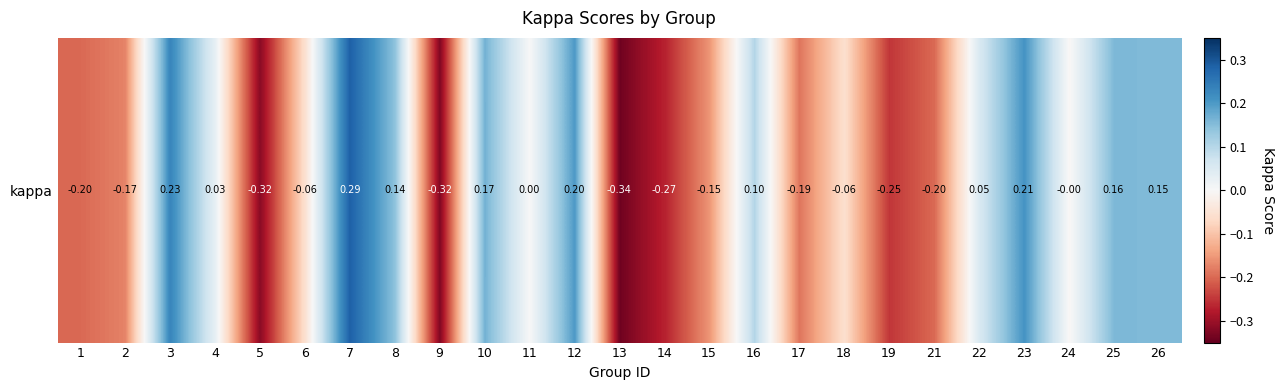

The value at 18 is -0.1. True or false?

True